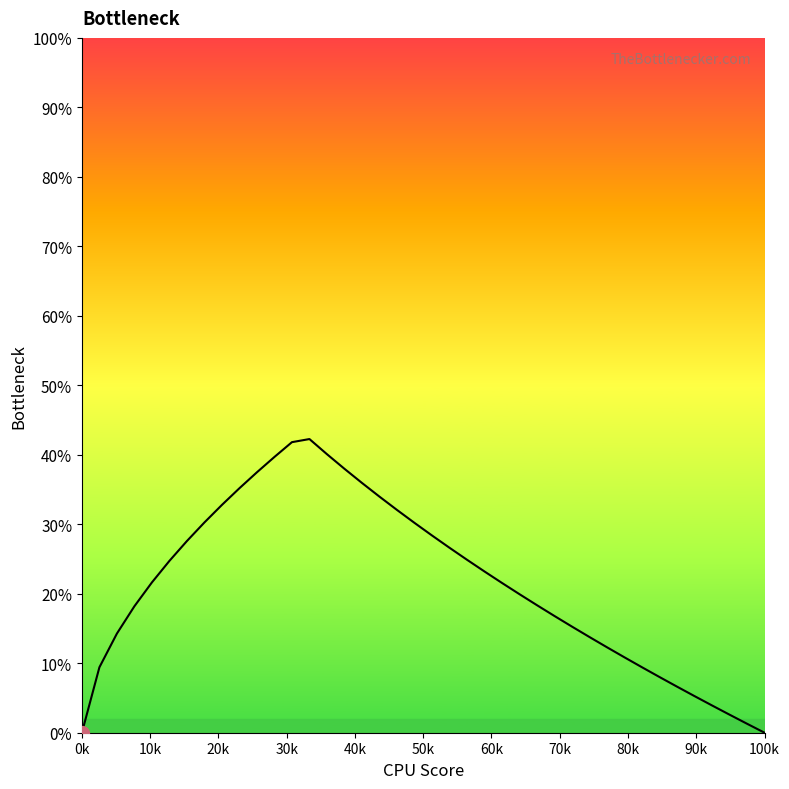

Is this an area chart (filled region under the line)?

No